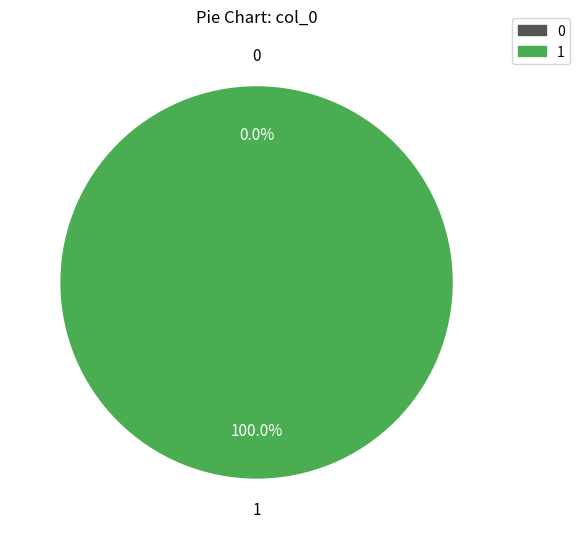

What is the largest slice in the pie chart?

1